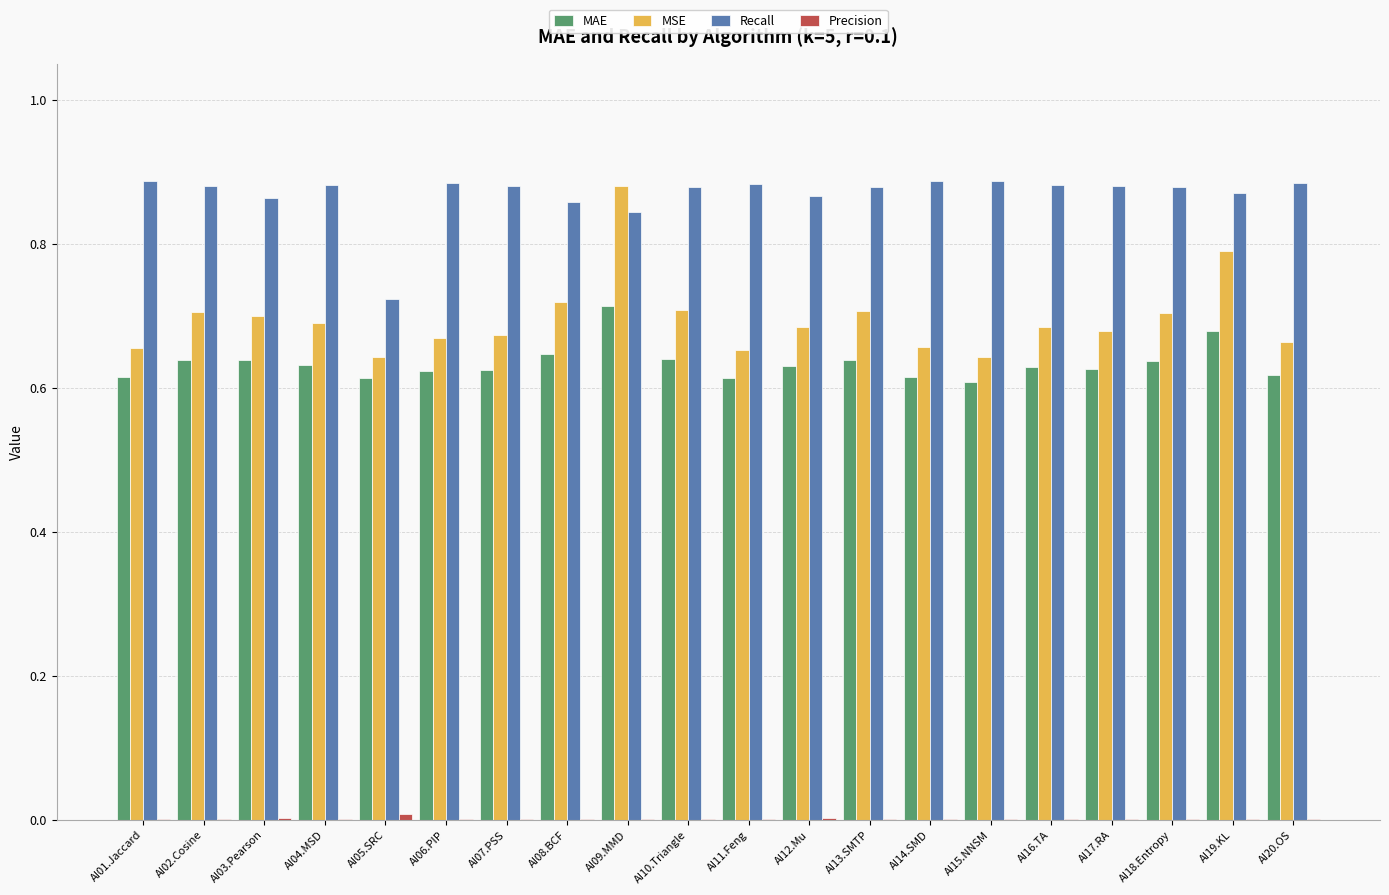

Which series changed the most between AI07.PSS and AI19.KL?

MSE